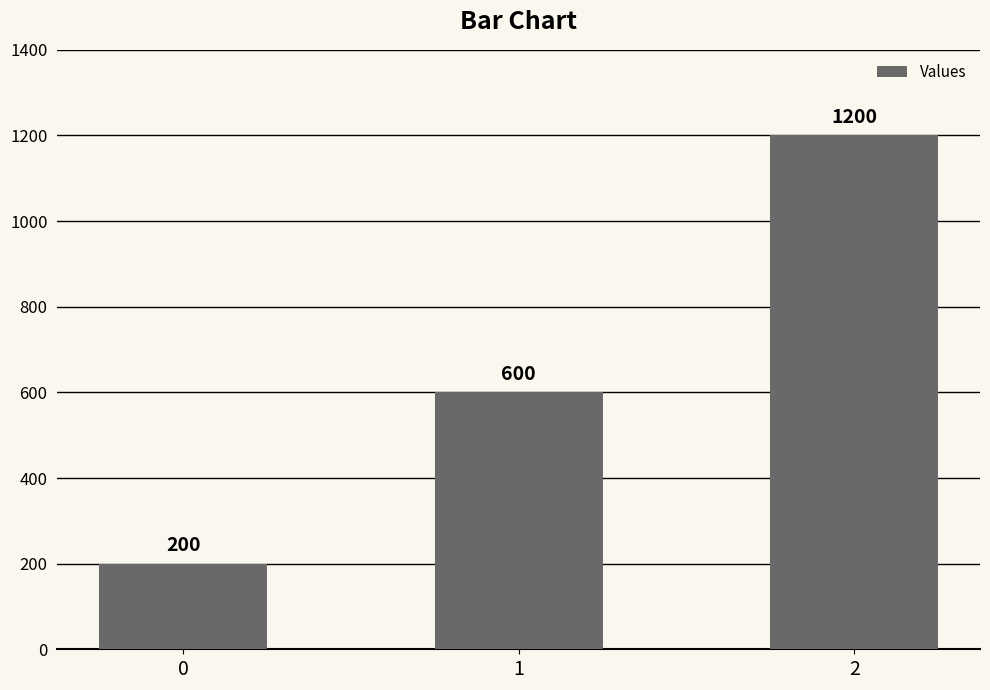

What is the average value?

667